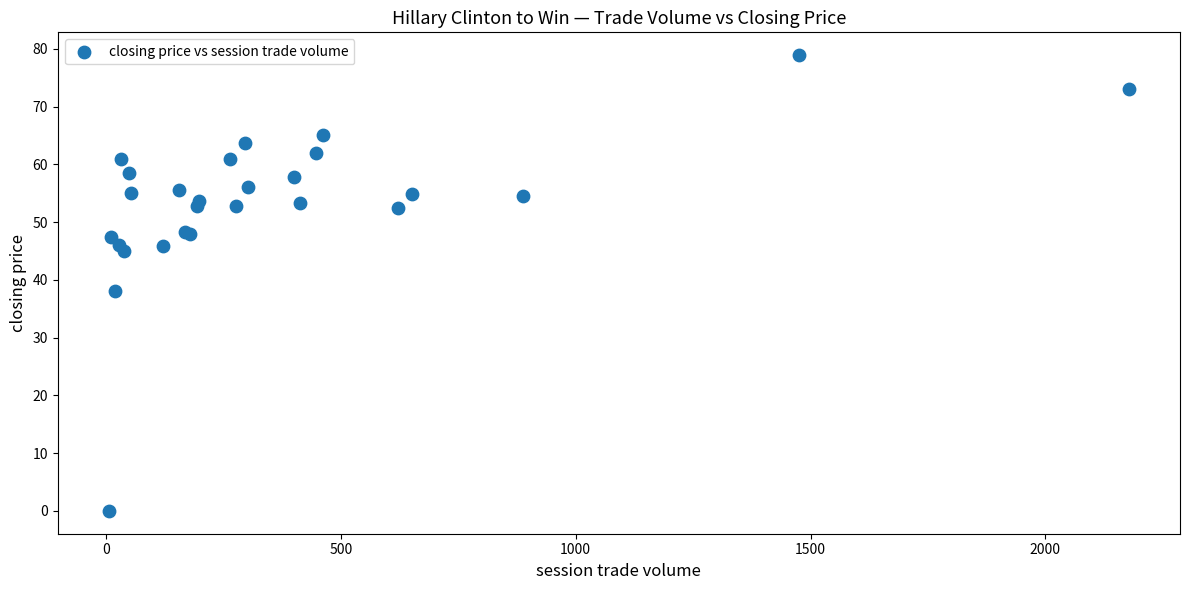

What Y value in the scatter plot is closest to 39?

38.0